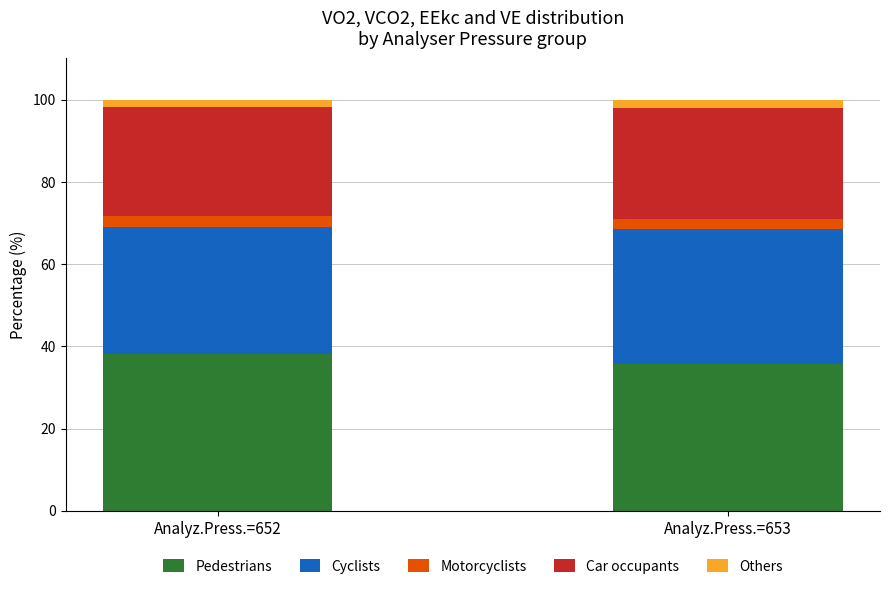

What is the highest value of the Pedestrians series?

38.0